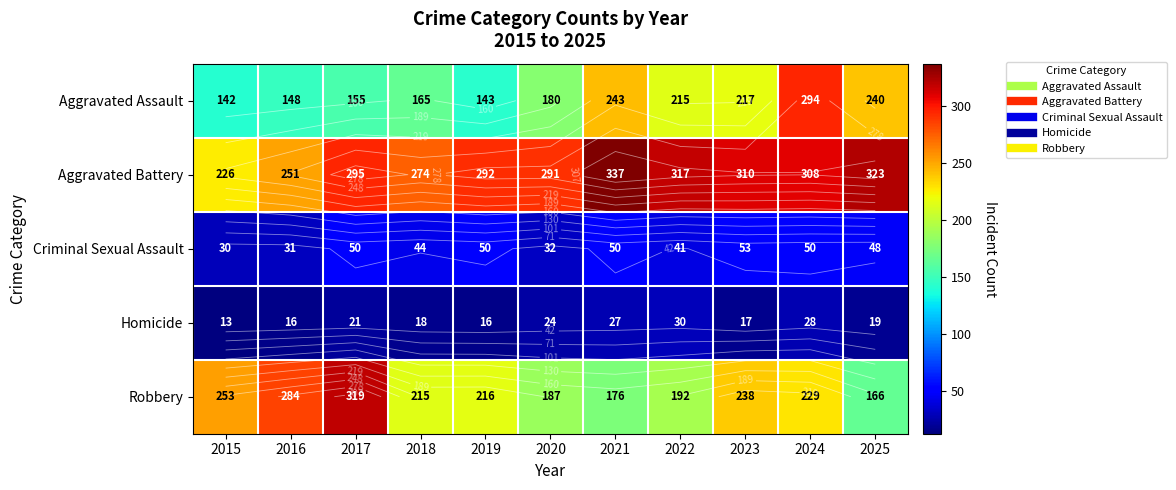

List the labels in order of Aggravated Battery value, smallest first.

2015, 2016, 2018, 2020, 2019, 2017, 2024, 2023, 2022, 2025, 2021